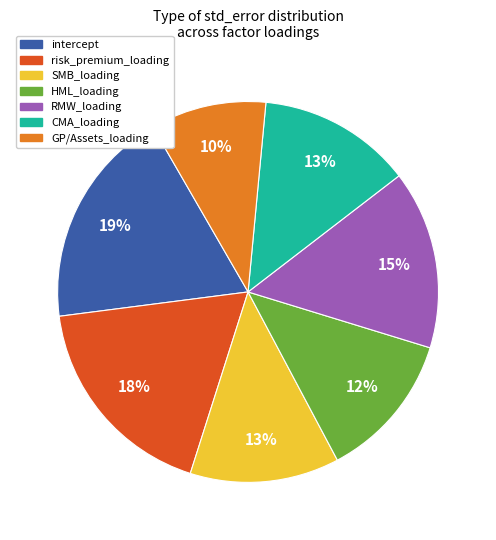

Is it true that SMB_loading is 13% of the pie?

True